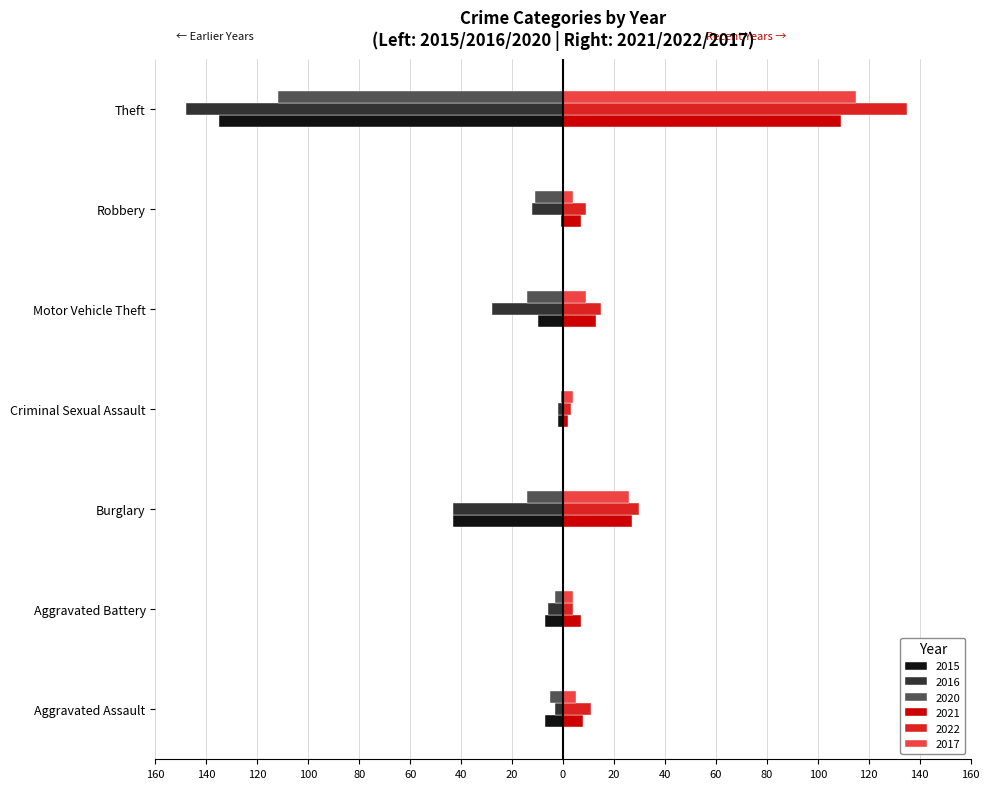

What is the difference between the second highest and minimum values in the 2021 series?

25